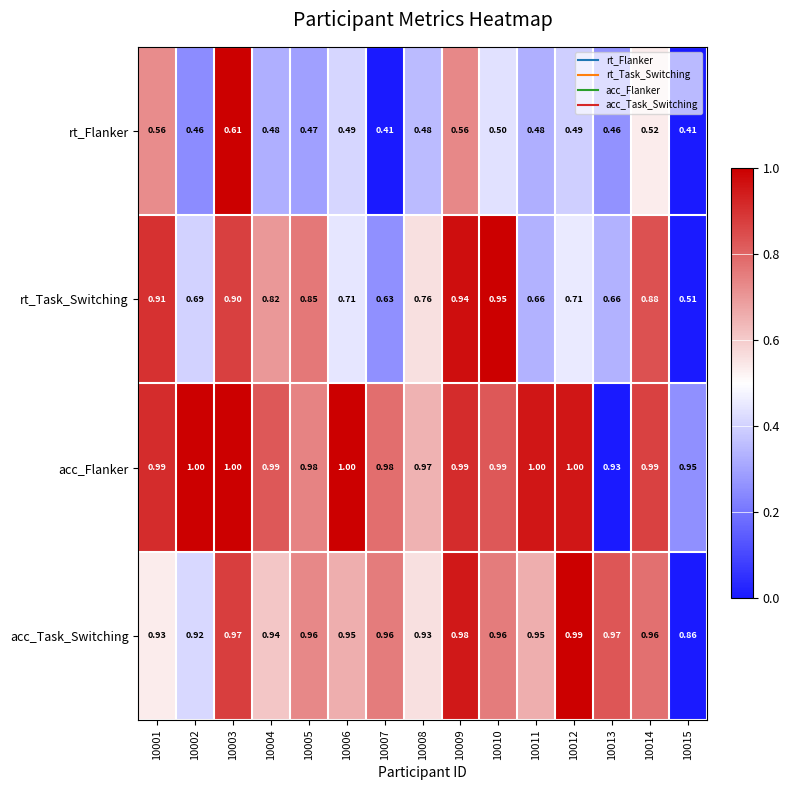

List the series in order of their peak value, highest first.

acc_Flanker, acc_Task_Switching, rt_Task_Switching, rt_Flanker